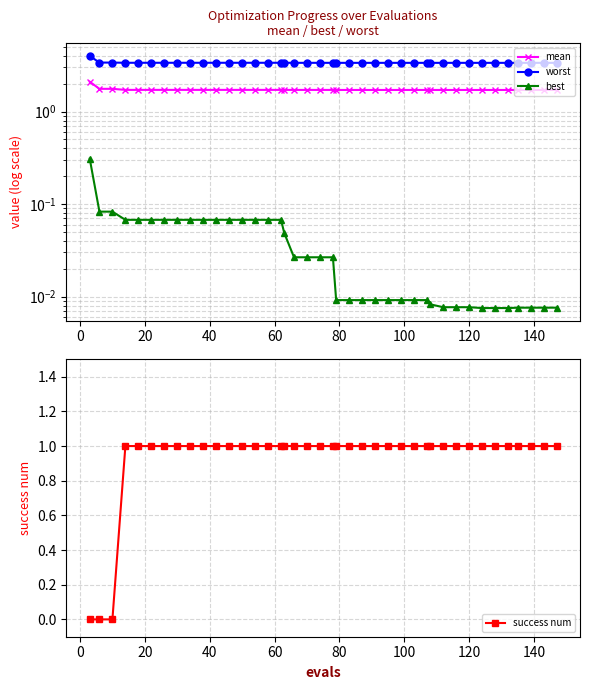

What is the lowest value of the worst series?

3.4